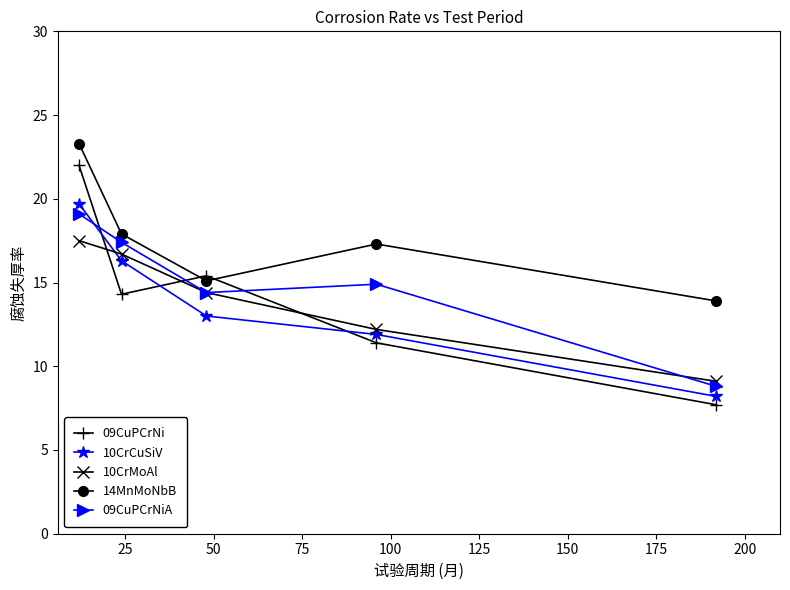

What is the maximum value shown in the chart?

23.3